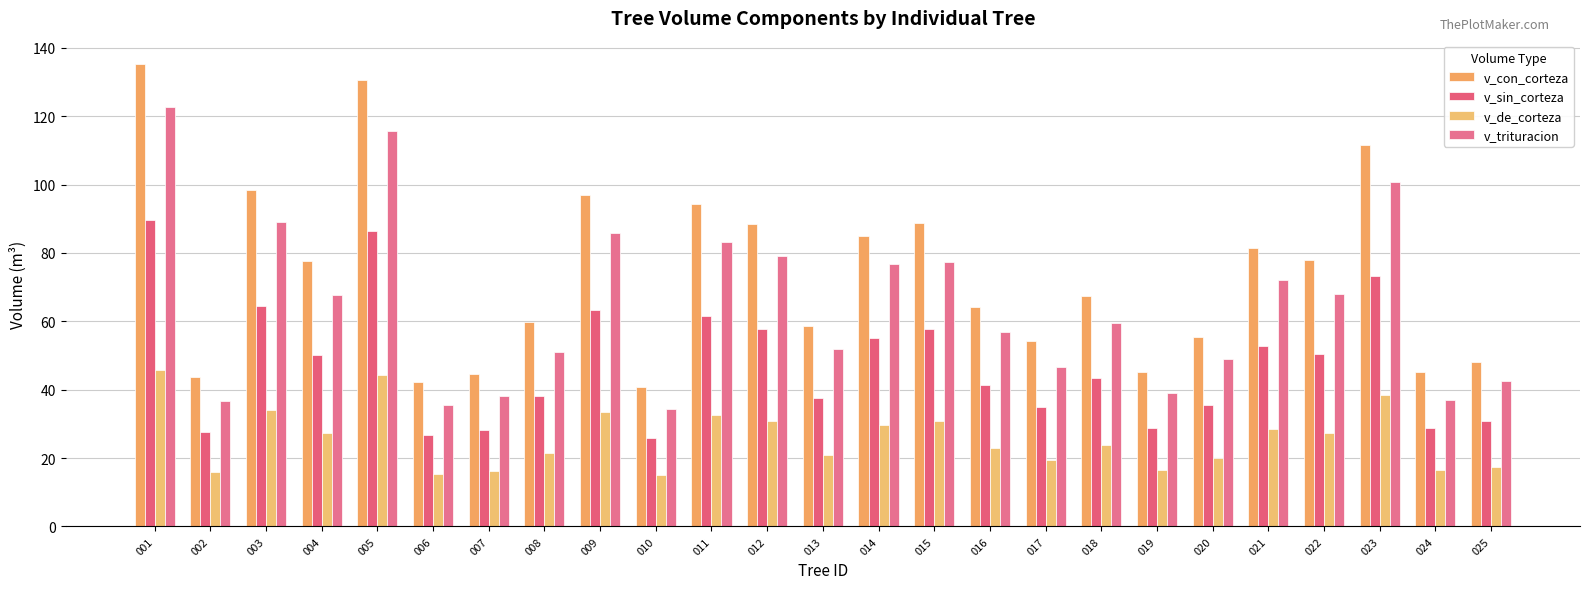

What is the maximum value for v_sin_corteza?

89.5